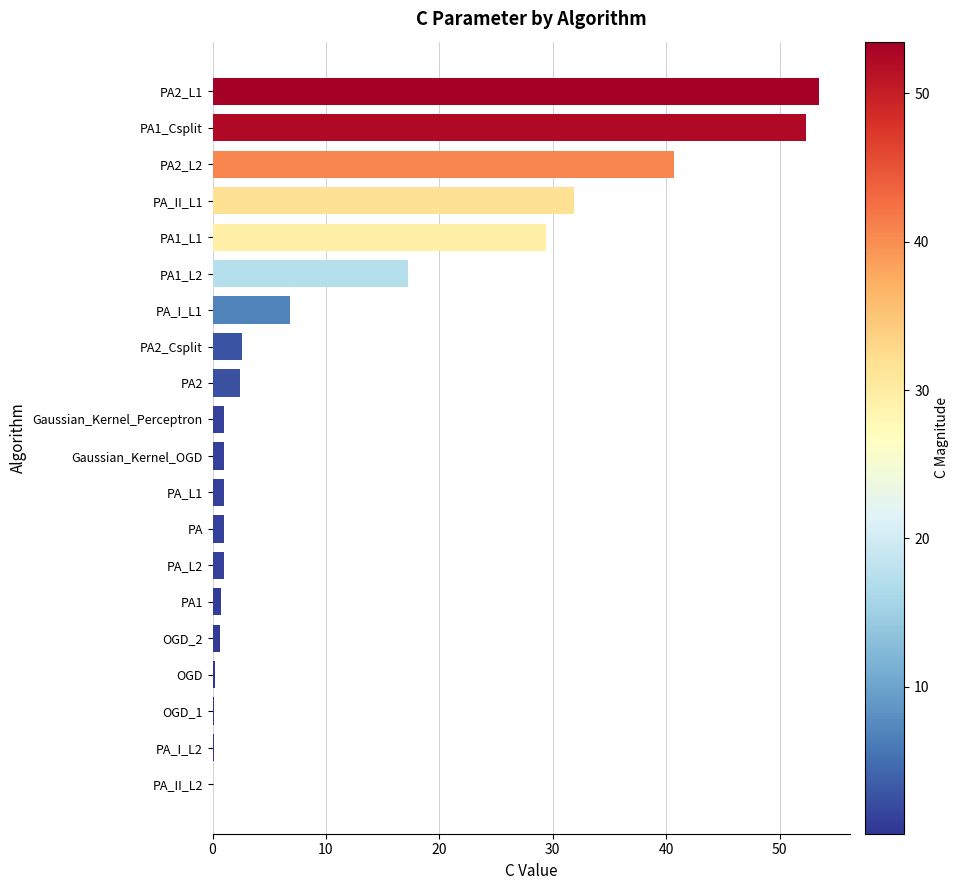

At which label is the value closest to 26?

PA1_L1